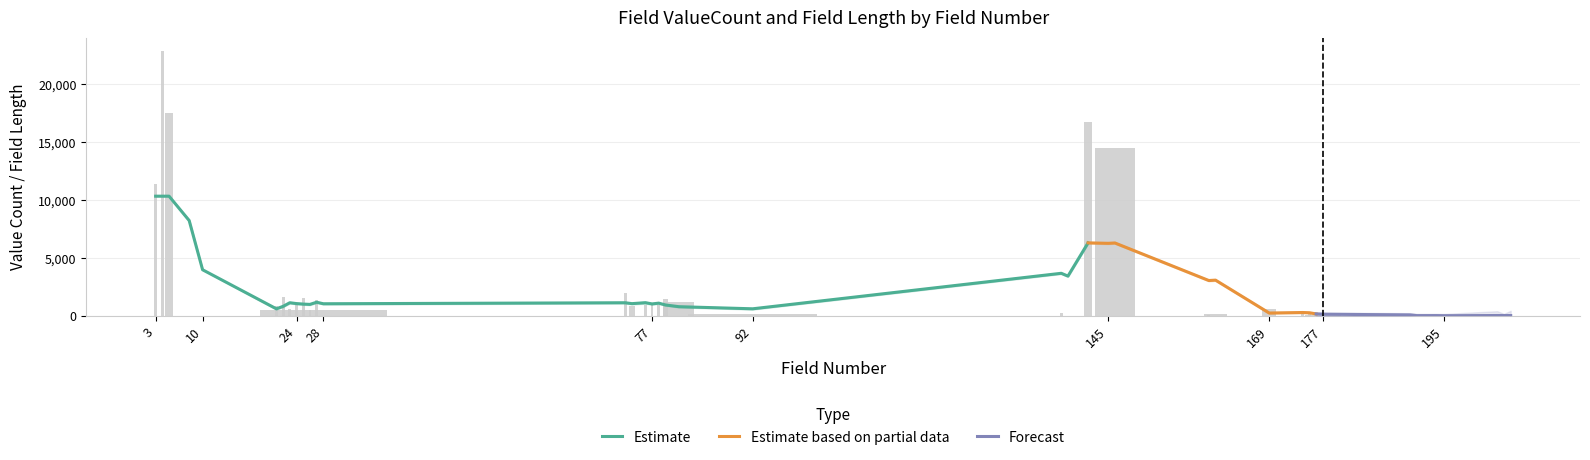

Reading left to right, transcribe all the data shown in this chart.

ValueCount: 11388	22867	17505	0	0	863	1622	649	1066	1555	500	1411	512	1994	897	938	1025	926	1464	1228	153	277	17	16792	18	14500	80	171	577	185	304	306	59	86	47	7	5	67	40	121
field_len: 15	3	8	35	3	25	25	25	25	25	25	25	25	25	25	35	25	25	25	25	25	25	25	25	25	25	25	25	25	25	25	25	25	25	25	25	25	62	24	69
field_num: 3	4	5	8	10	21	22	23	24	25	26	27	28	73	74	76	77	78	79	81	92	138	139	142	145	146	160	161	169	174	175	176	177	190	191	194	195	203	204	205